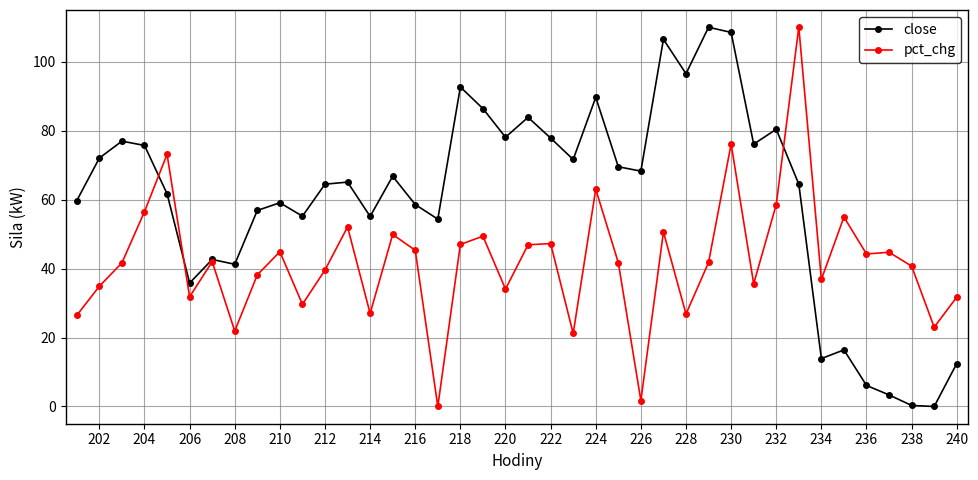

Does the chart have visible grid lines?

Yes